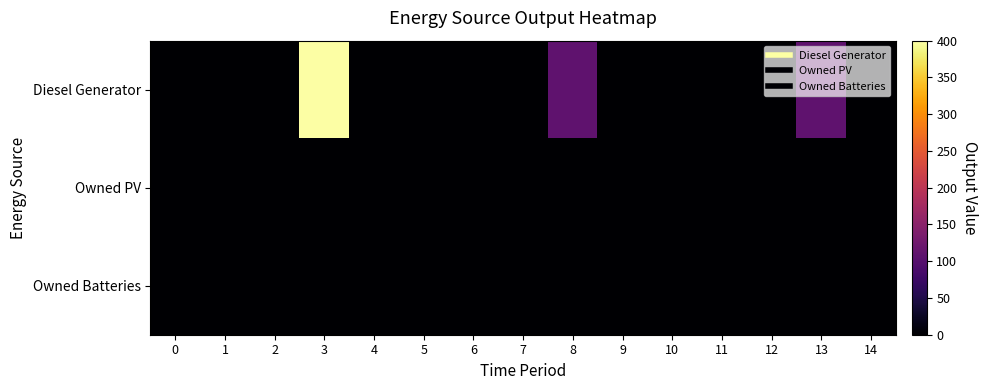

Which series has the largest total across all categories?

Diesel Generator